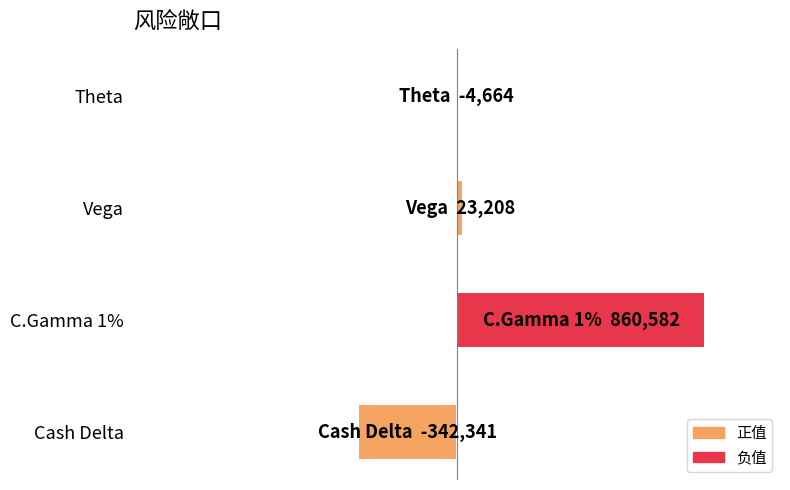

List the labels in order of value, largest first.

C.Gamma 1%, Vega, Theta, Cash Delta